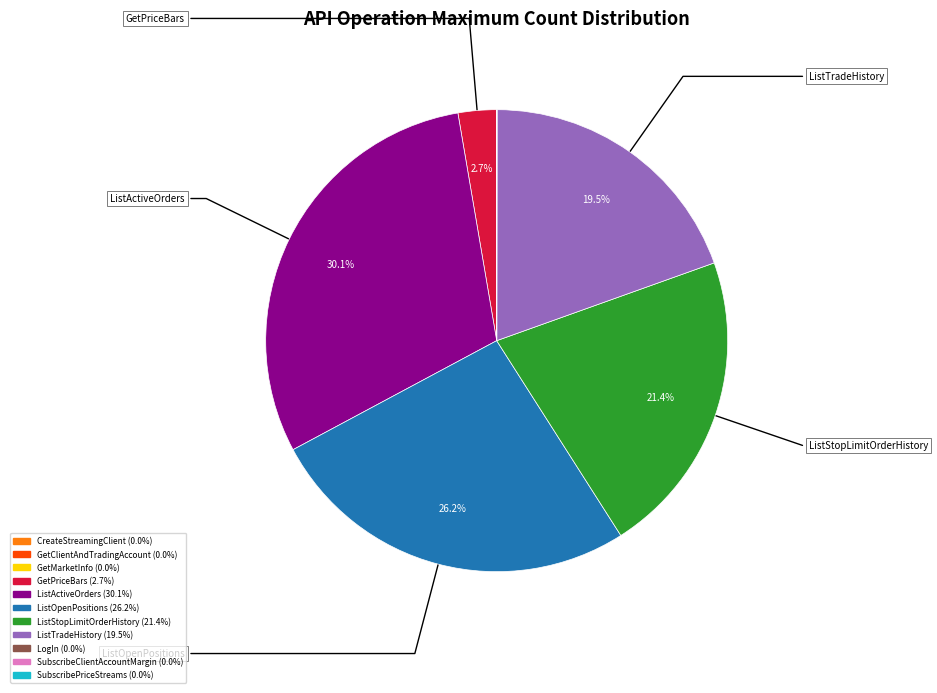

Is there any slice that represents more than half of the pie?

No